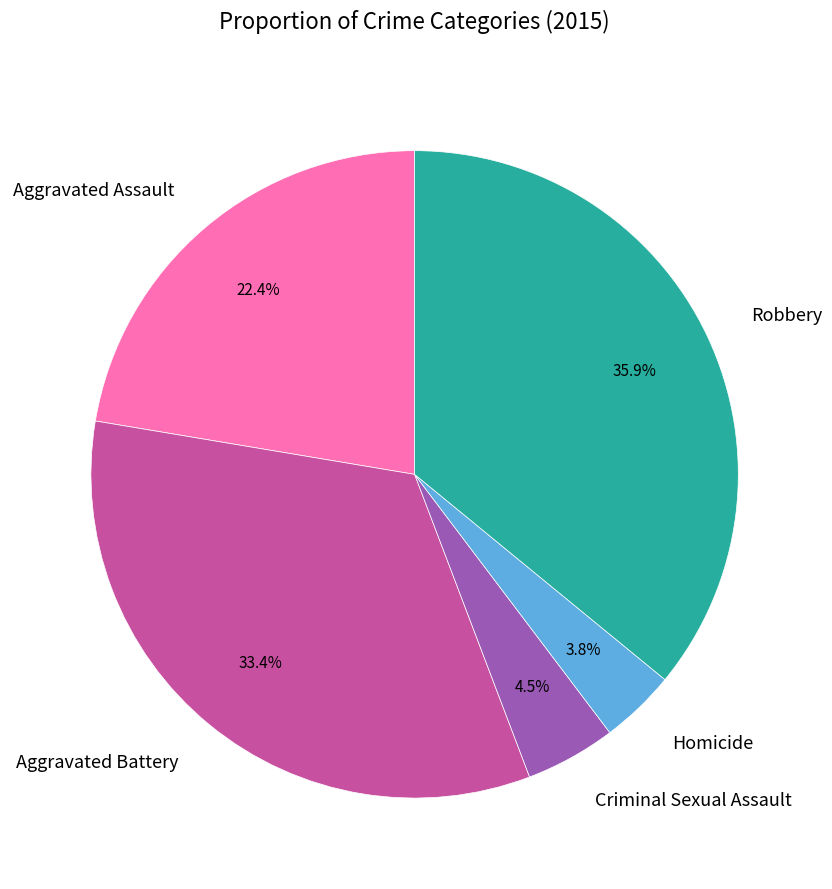

True or false: Robbery accounts for 42% of the total.

False